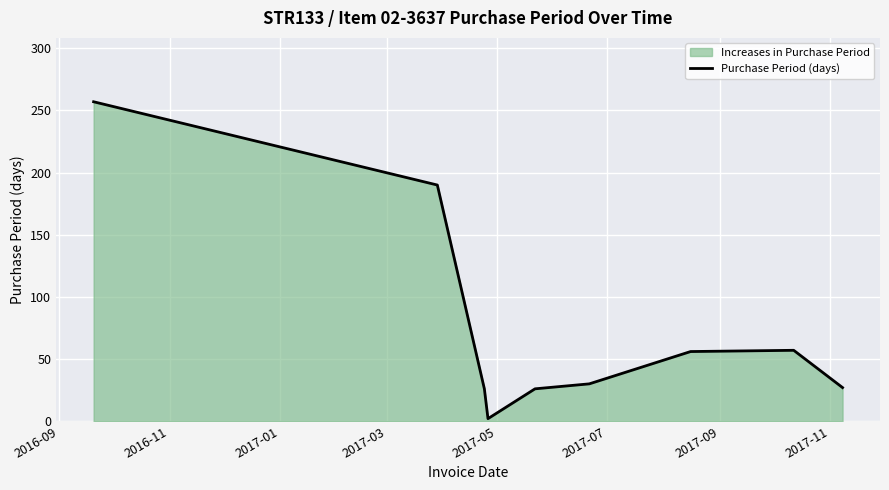

What is the sum of all values?

671